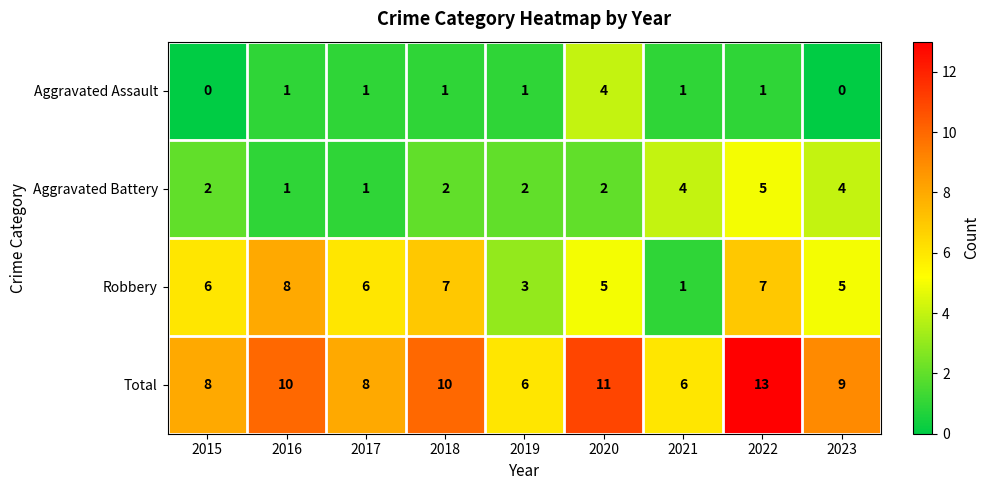

What is the greatest value displayed?

13